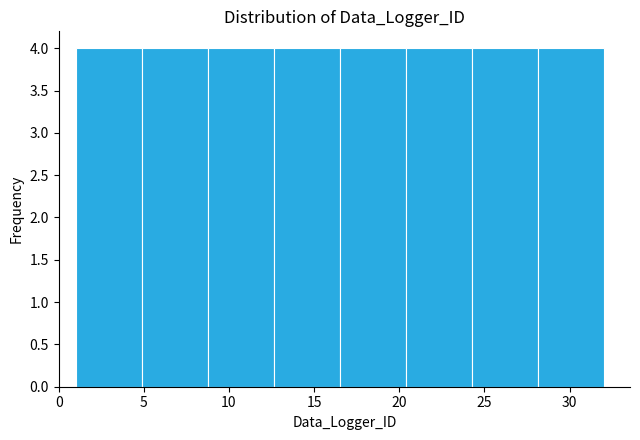

Reading left to right, transcribe this chart: for each bar, give the range it covers on the x-axis and its height. Neither the bar edges nor the heights are printed on the chart, so give them approximately, as read against the axes.

1.0 to 5.0: 4
5.0 to 9.0: 4
9.0 to 12.5: 4
12.5 to 16.5: 4
16.5 to 20.5: 4
20.5 to 24.5: 4
24.5 to 28.0: 4
28.0 to 32.0: 4